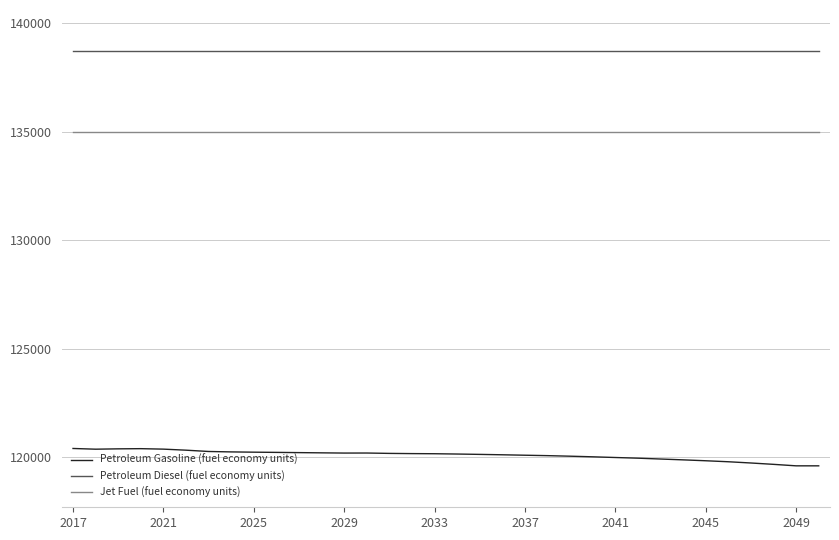

What is the highest value of the Petroleum Gasoline (fuel economy units) series?

120396.3